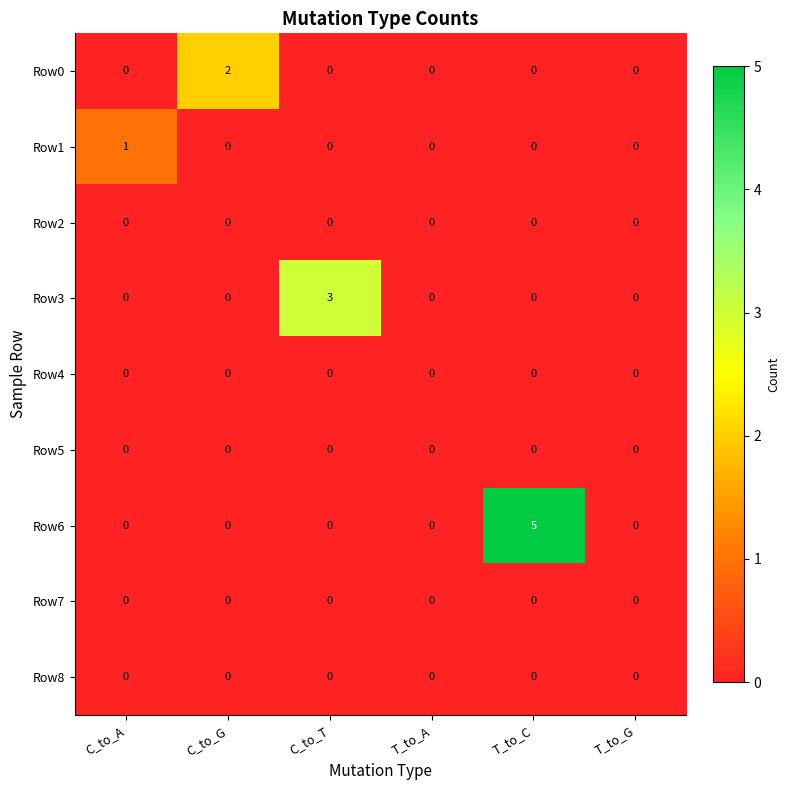

Between C_to_G and T_to_G, which series saw the biggest shift?

Row0